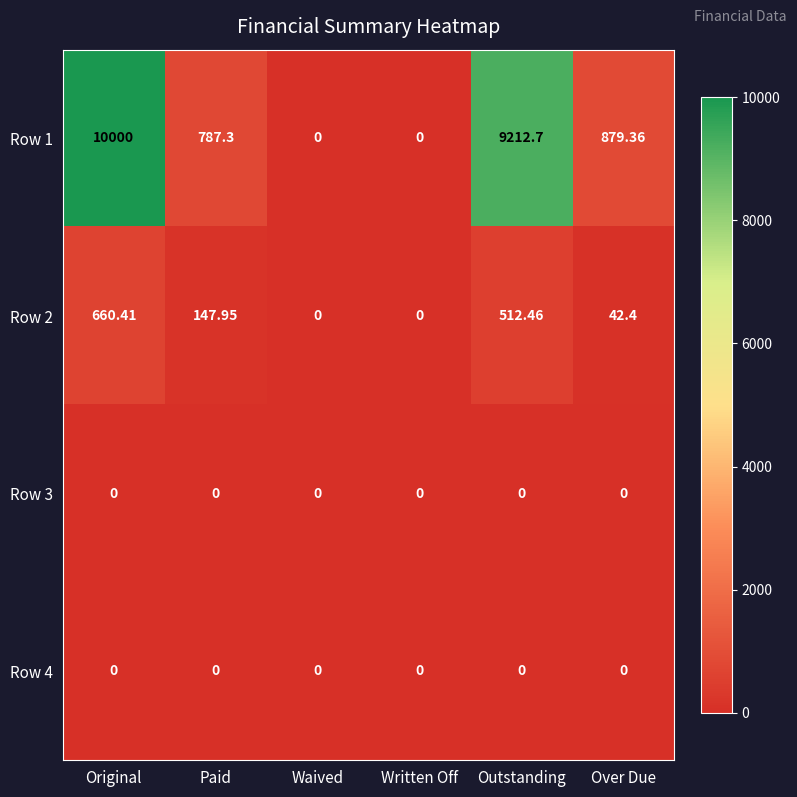

What is the difference between the highest and lowest values at Original?

10000.0